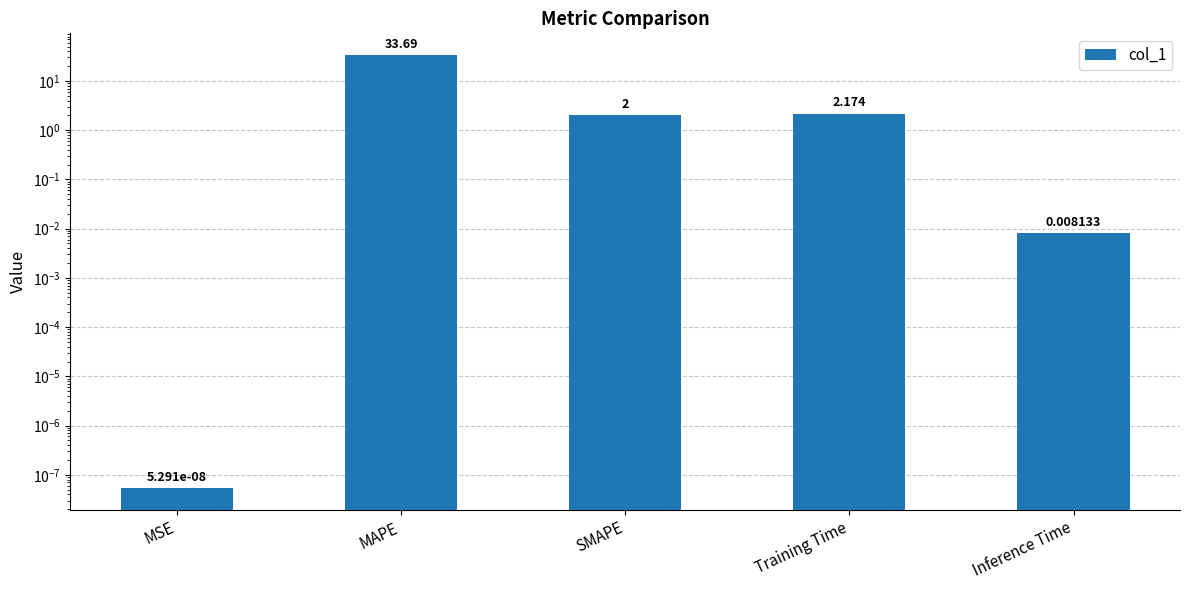

What is the greatest value displayed?

33.7